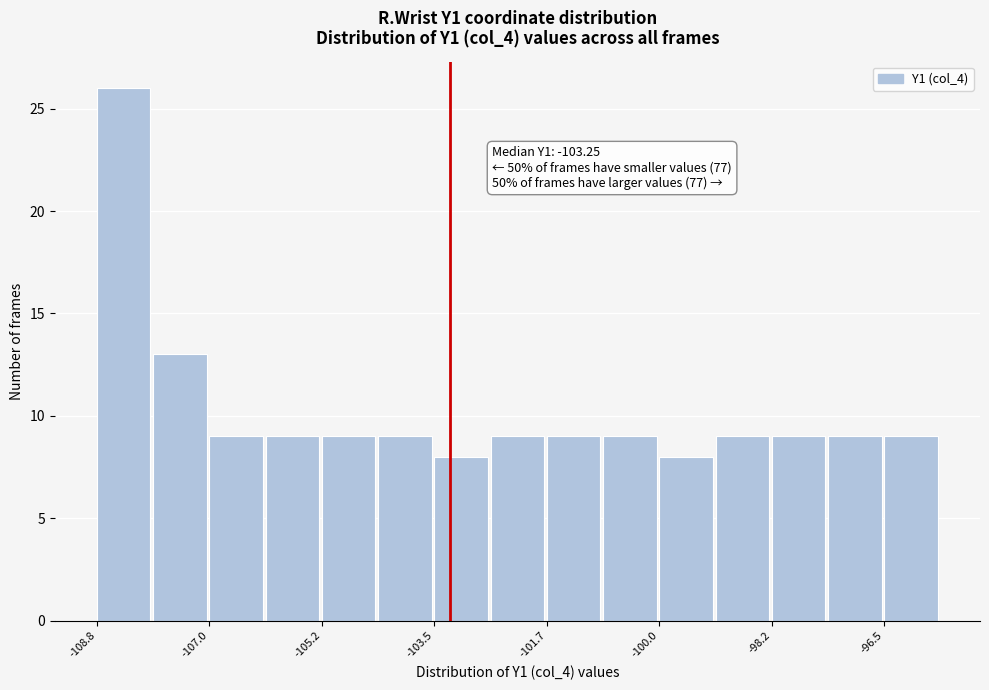

Over which range of the x-axis is the bar tallest?

-108.8 to -107.8